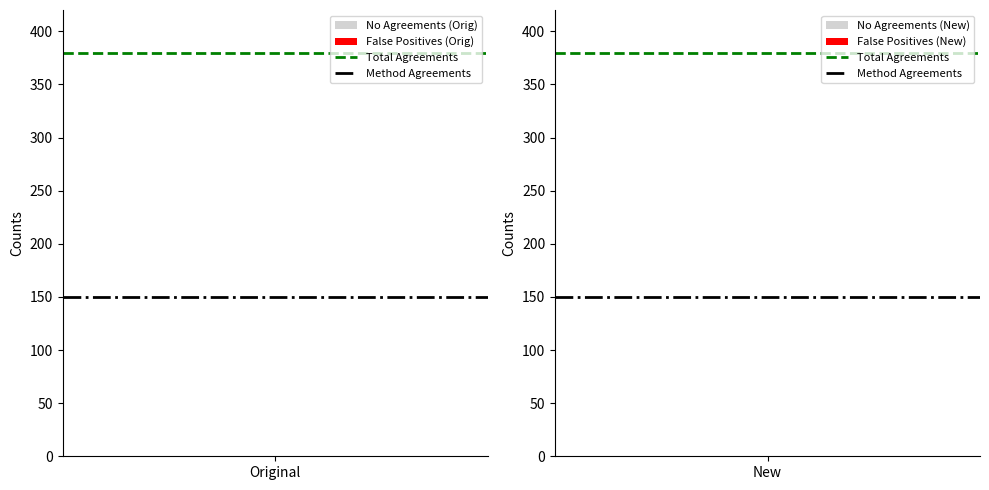

Is the value of Total Agreements at Original greater than the value of Method Agreements at 1?

Yes